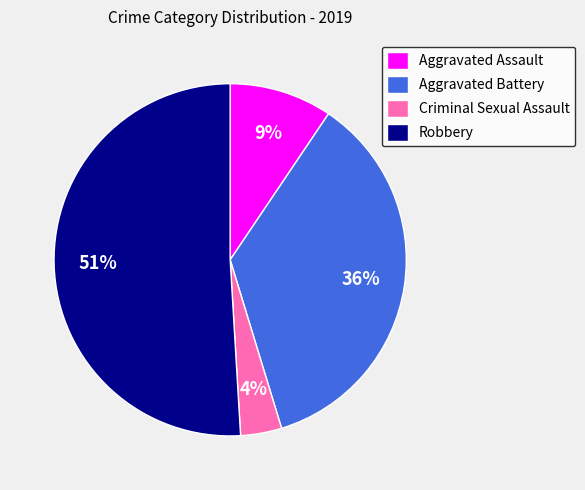

Does any single category account for the majority?

Yes